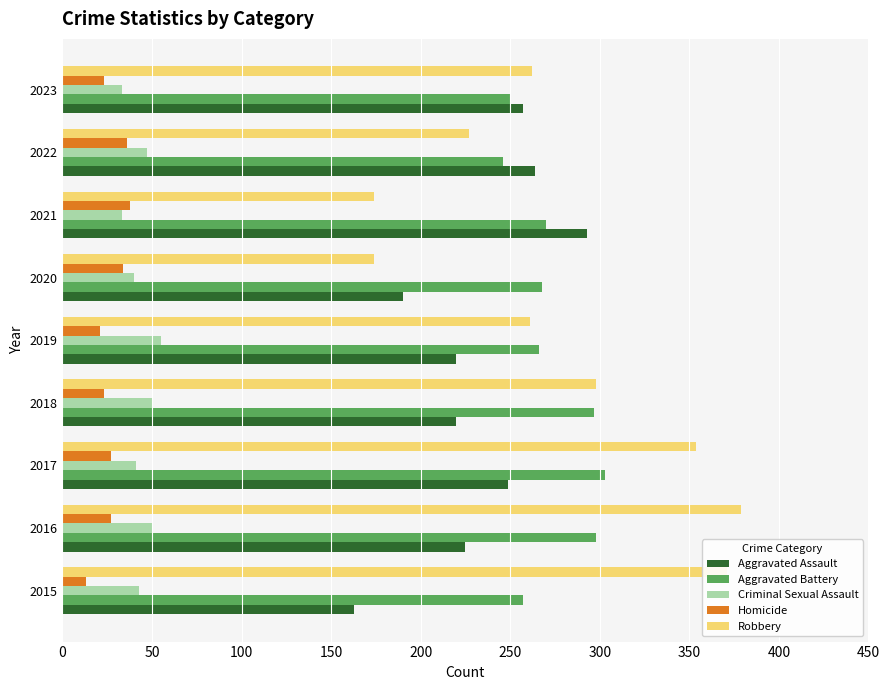

Which series has the largest range (max minus min)?

Robbery